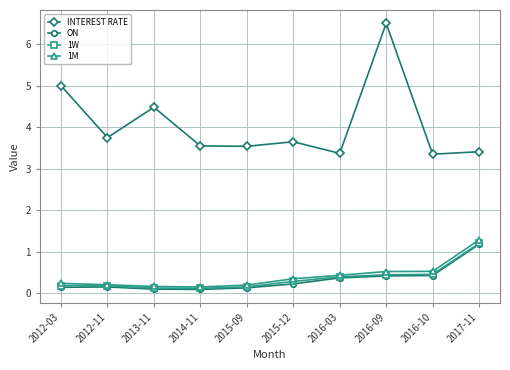

What is the label of the 3rd point from the left?

2013-11